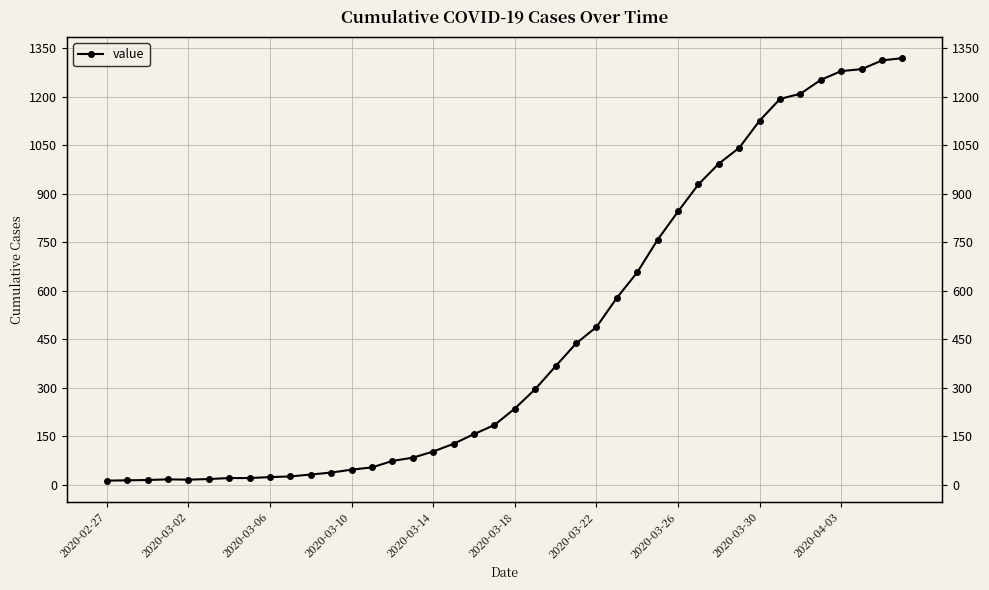

How many lines are shown in the chart?

1